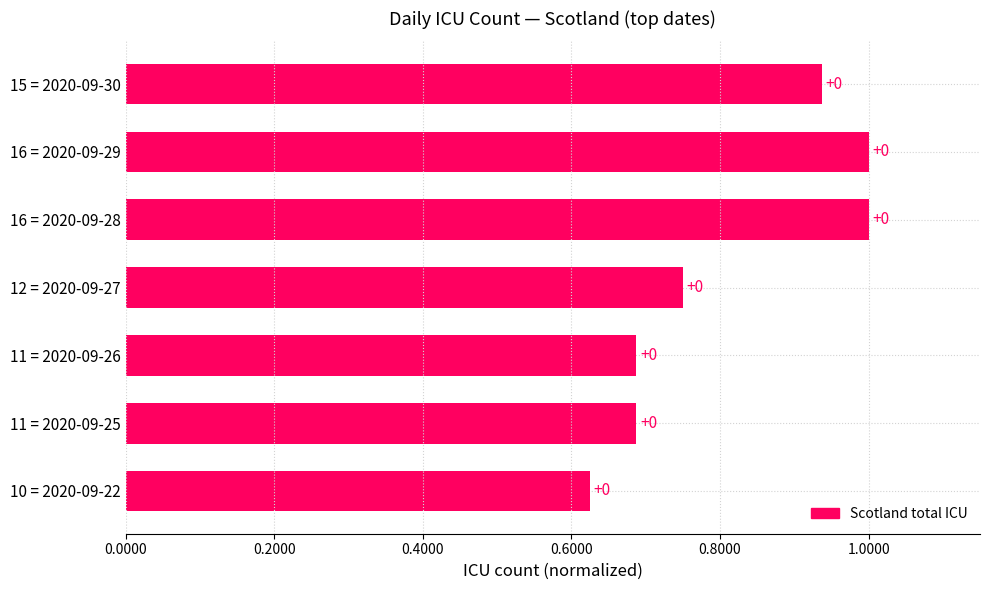

How many distinct data groups are displayed?

1